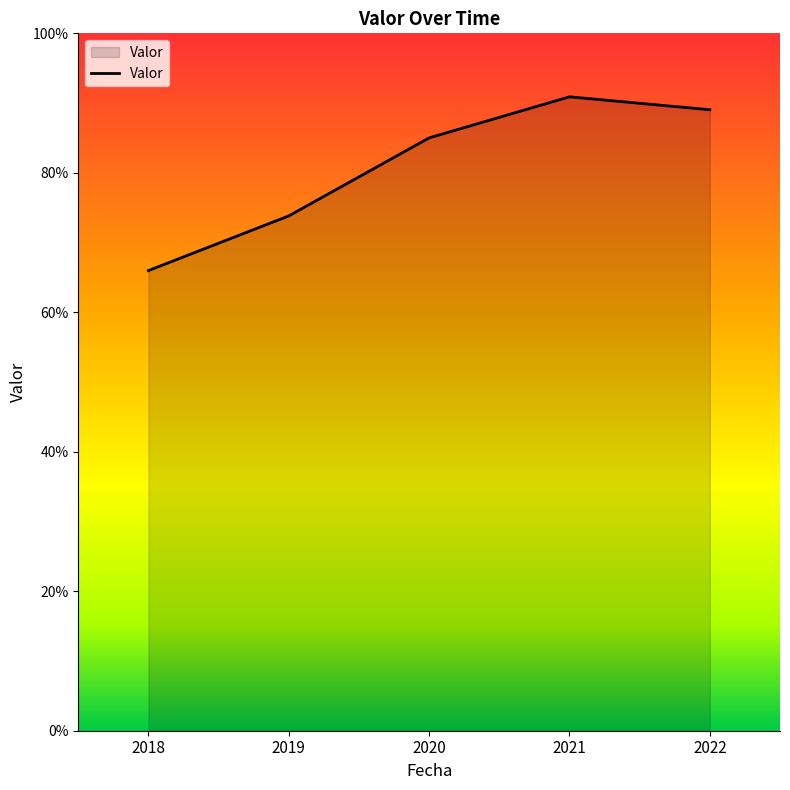

Reading right to left, extract all data points from this chart.

89.0	90.9	85.0	73.8	66.0